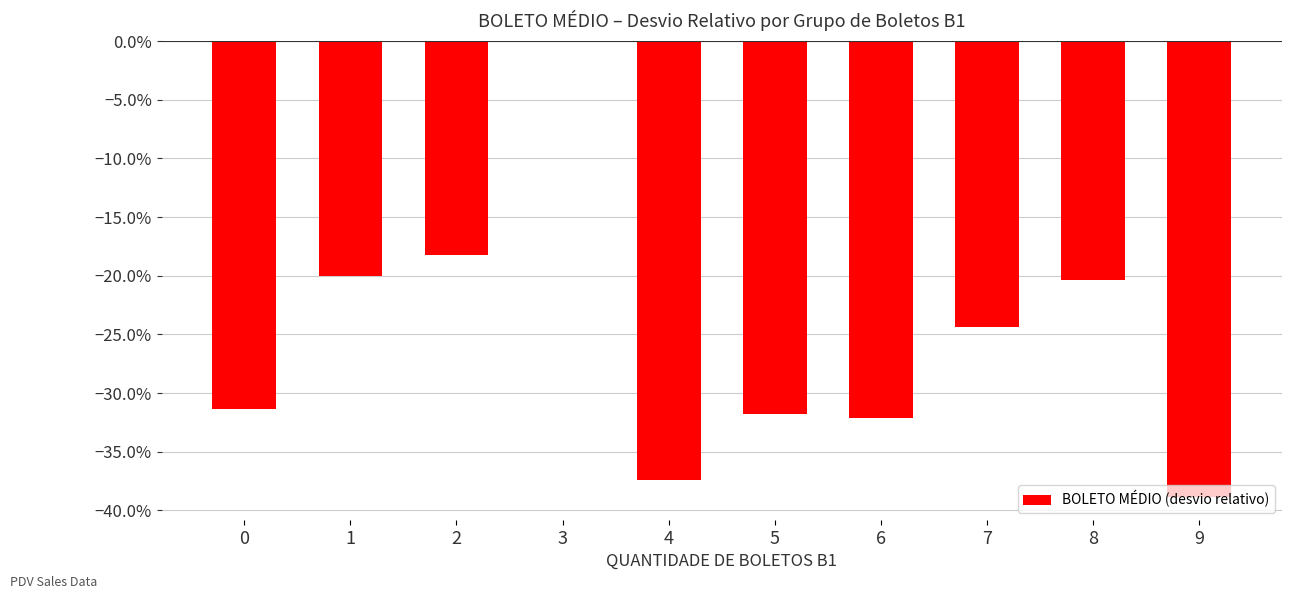

Are the bars horizontal?

No